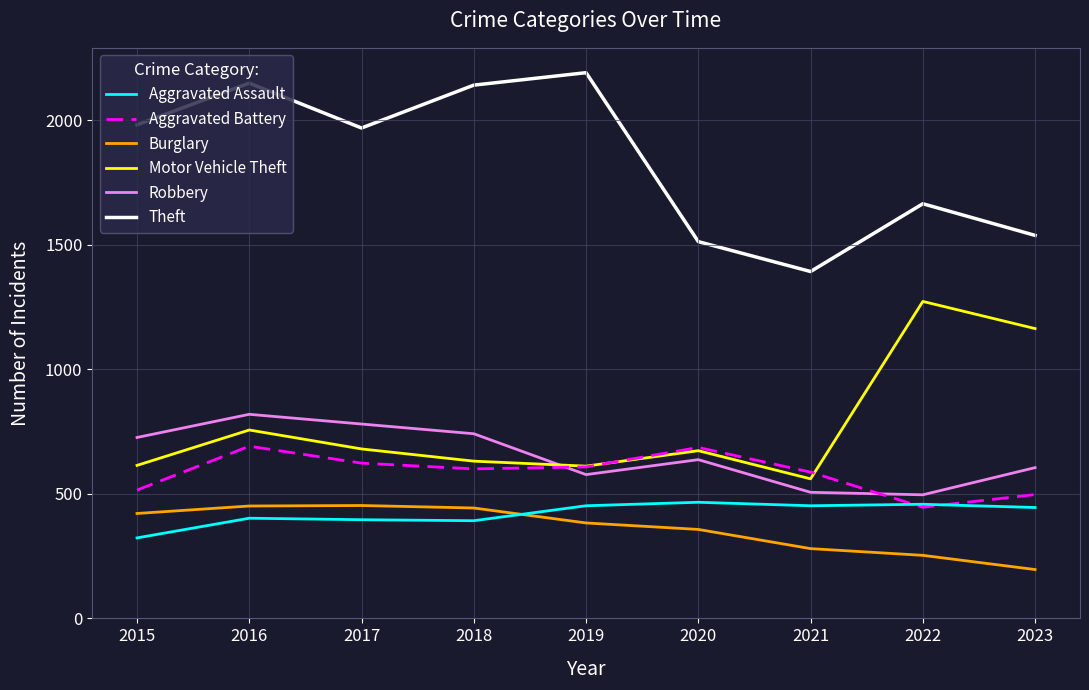

How many lines are shown in the chart?

6